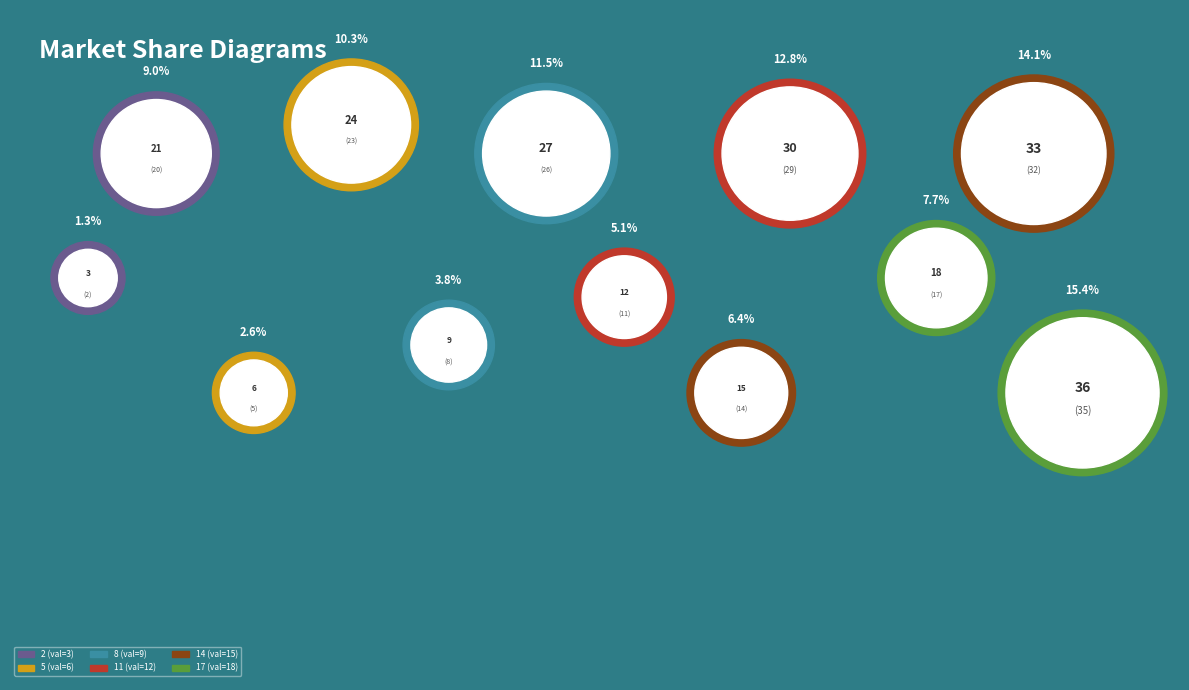

Between 26 and 5, which is larger?

26